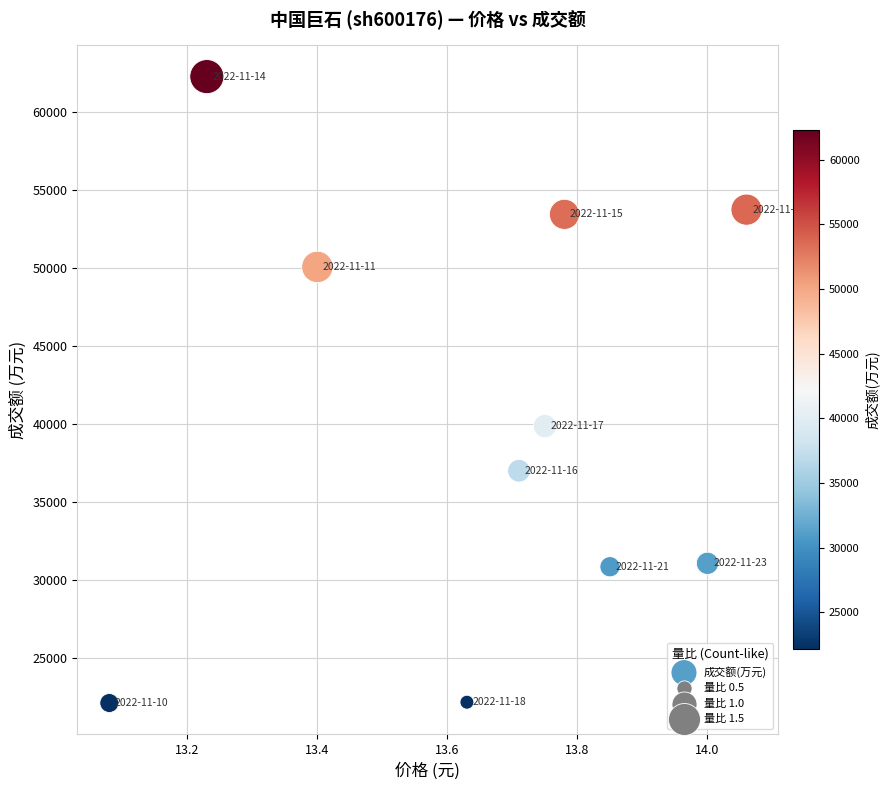

What Y value in the scatter plot is closest to 42209?

39885